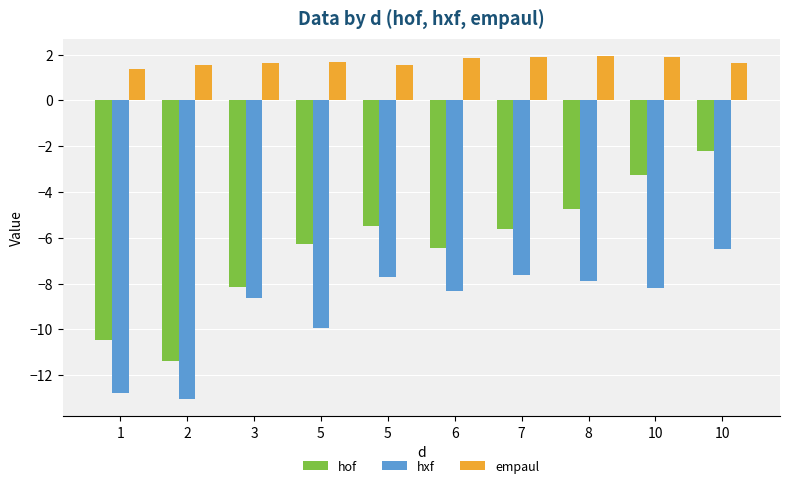

What is the difference between the hxf values at 1 and 6?

4.4